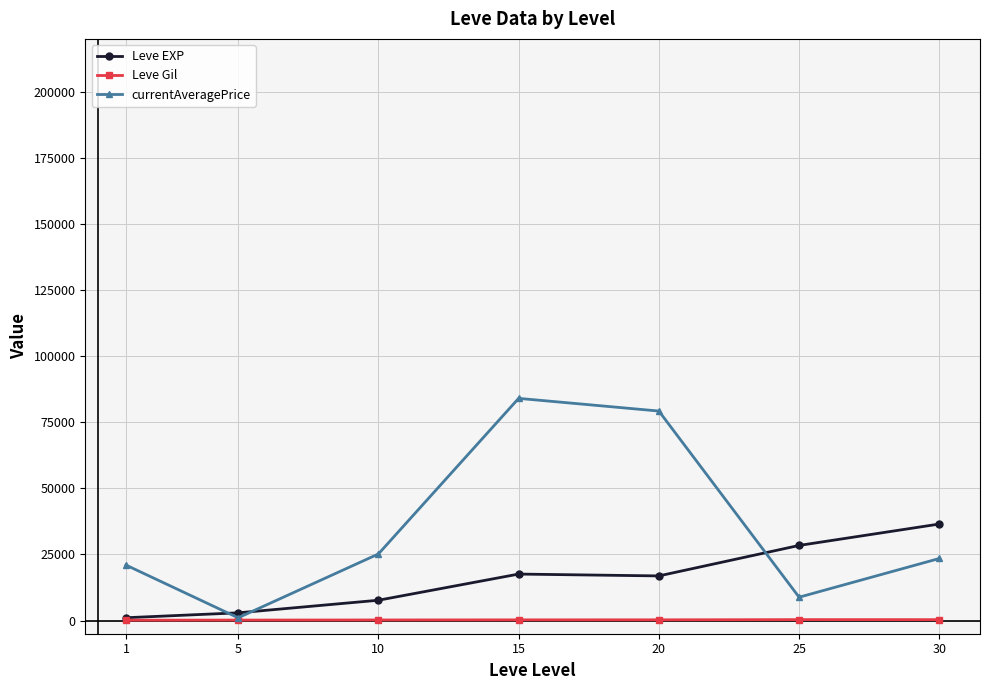

What is the difference between the maximum and minimum values in the Leve EXP series?

35444.5